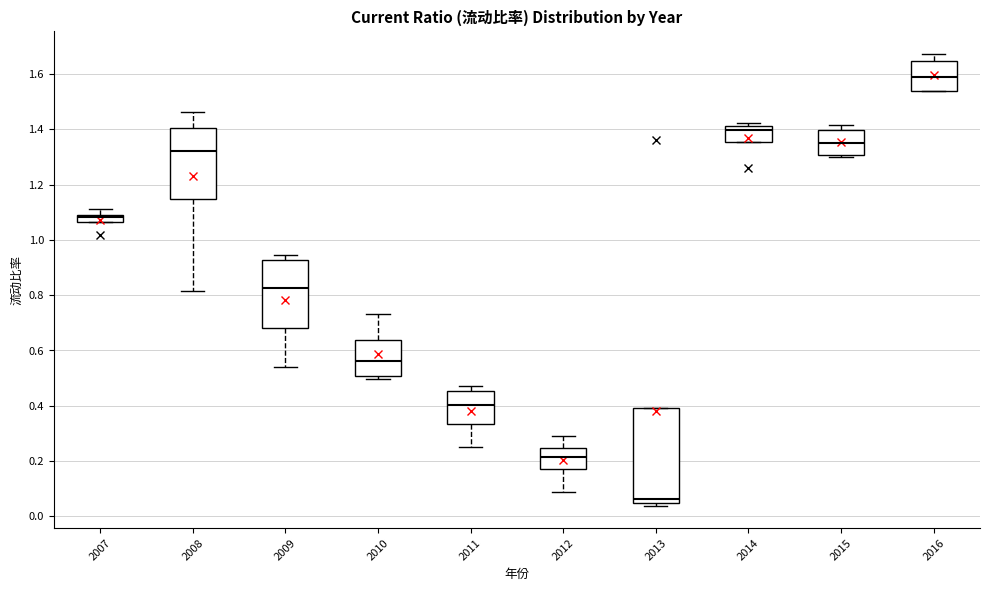

Where does the median line of the box at x = 2015 sit on the y-axis? The values are not printed on the chart, so give them approximately, as read against the axis.

1.36